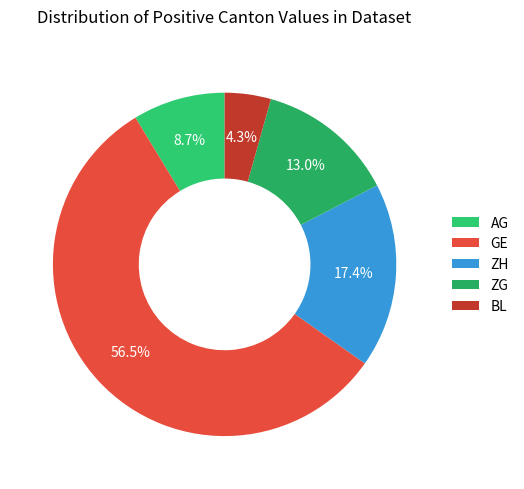

What is the majority slice?

GE